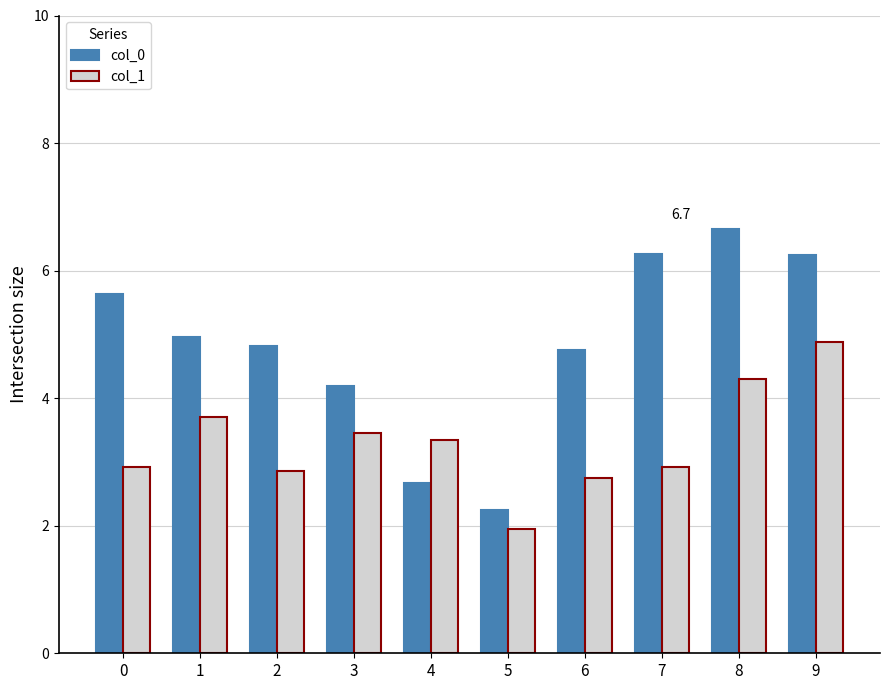

What is the value of the col_1 bar at the 3rd from the left?

2.9